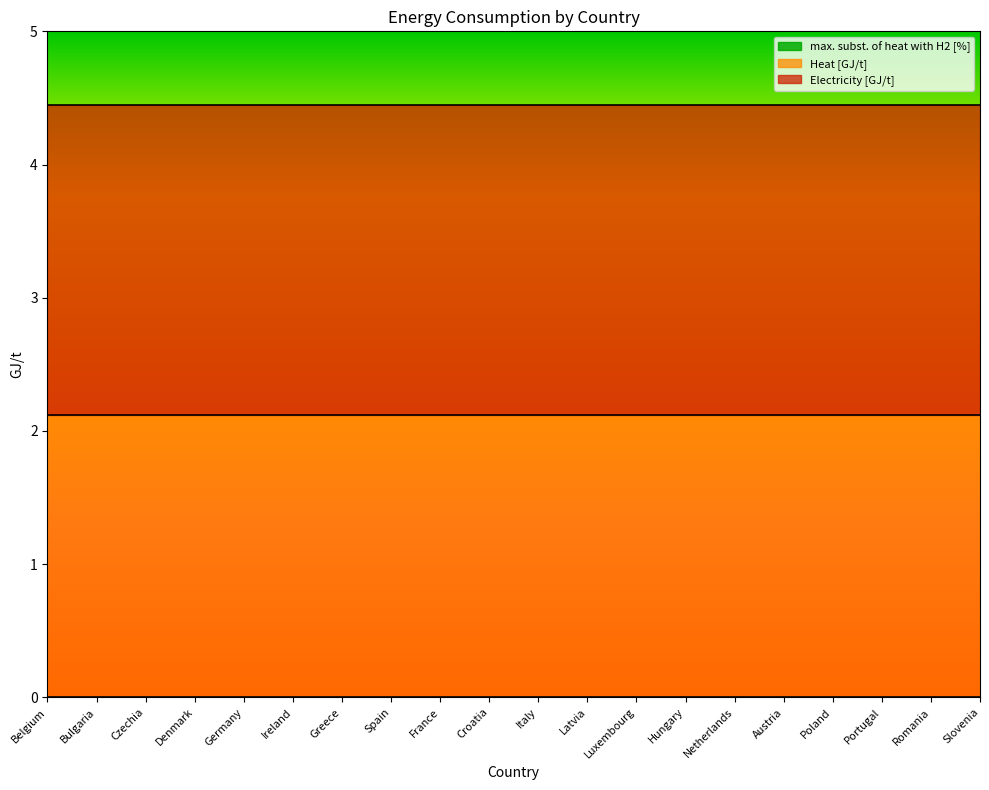

What is the total value across all series at Portugal?

4.5